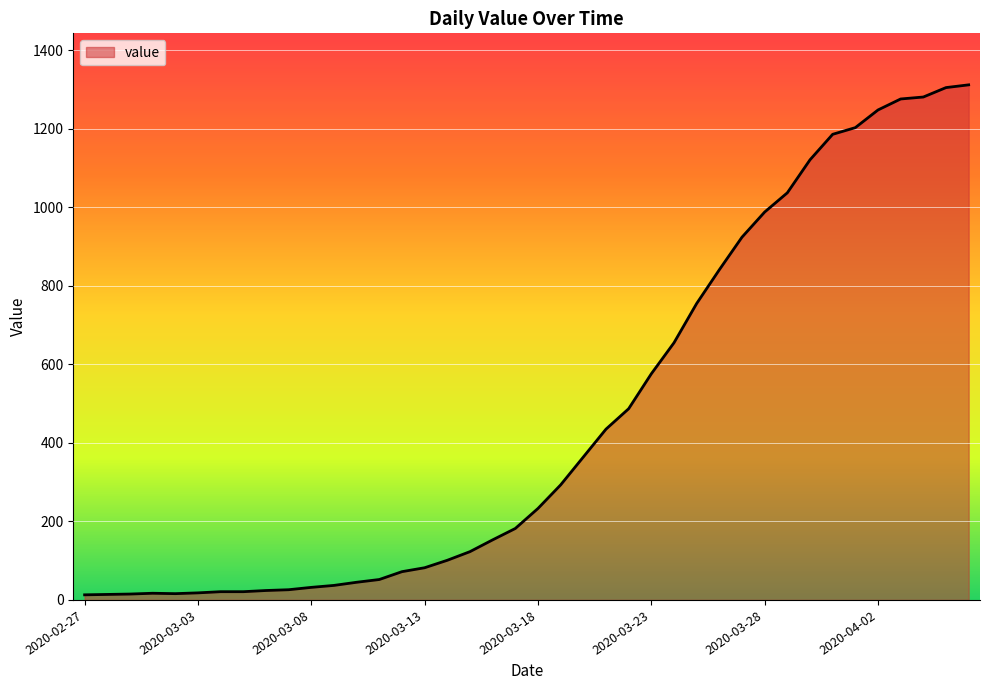

What is the difference between the maximum and minimum values?

1299